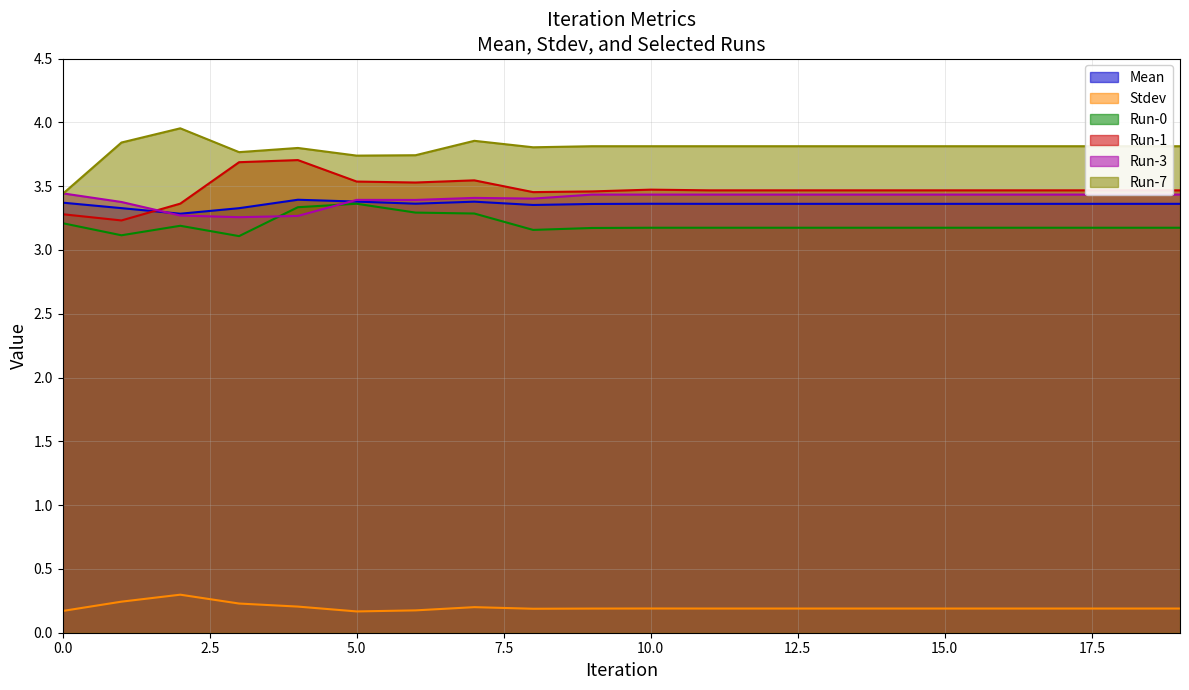

True or false: Run-7 has a value of 3.9 at 7.

True